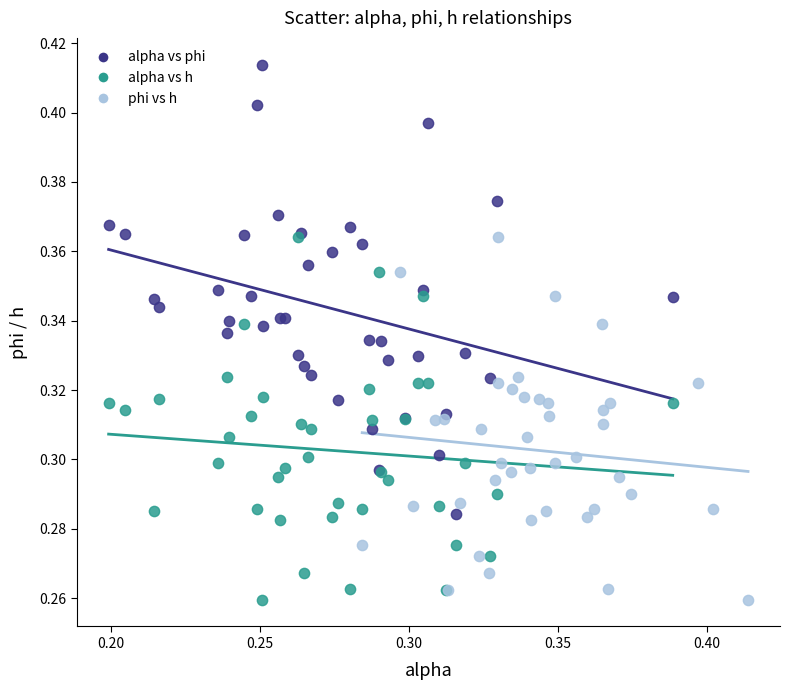

Which series has the widest spread of Y values?

alpha vs phi